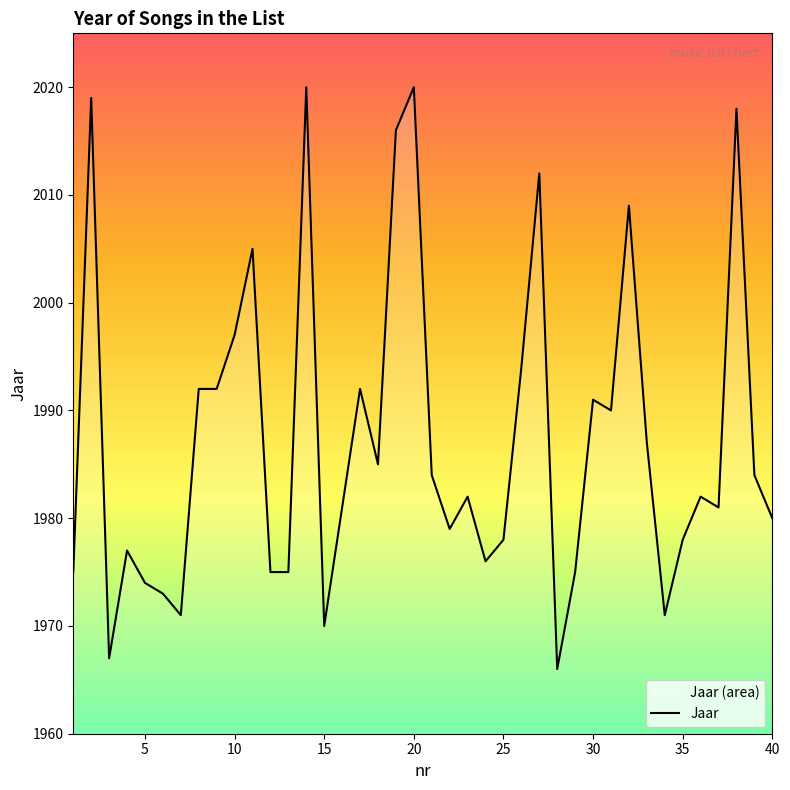

What is the difference between the maximum and minimum values?

54